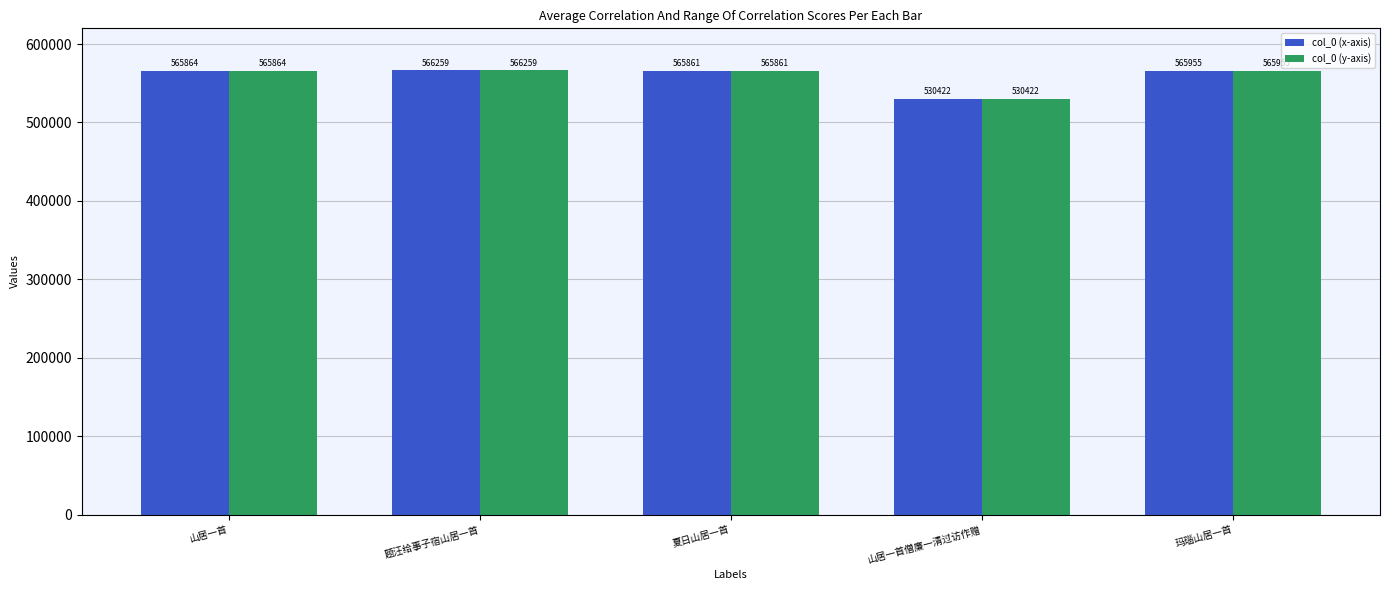

What is the value of the col_0 (x-axis) bar at the 1st from the left?

565864